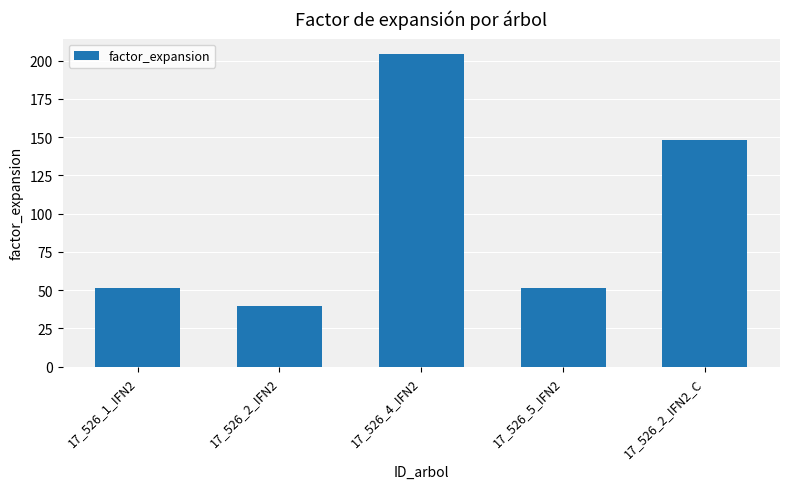

At which label is the value closest to 121?

17_526_2_IFN2_C